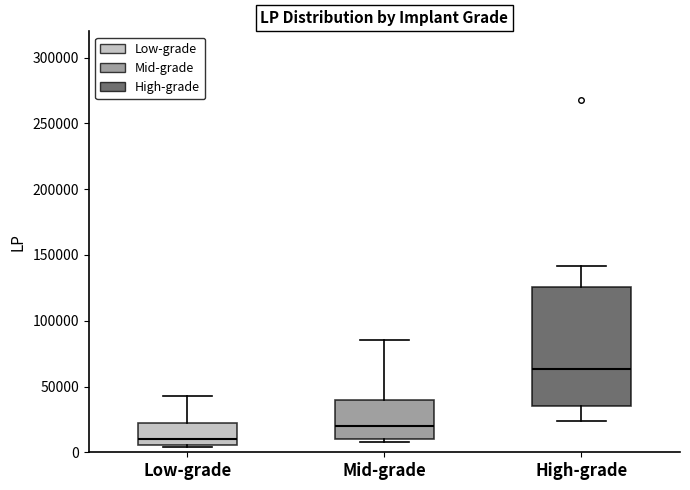

Comparing the boxes themselves (not the whiskers), which one is the tallest?

High-grade